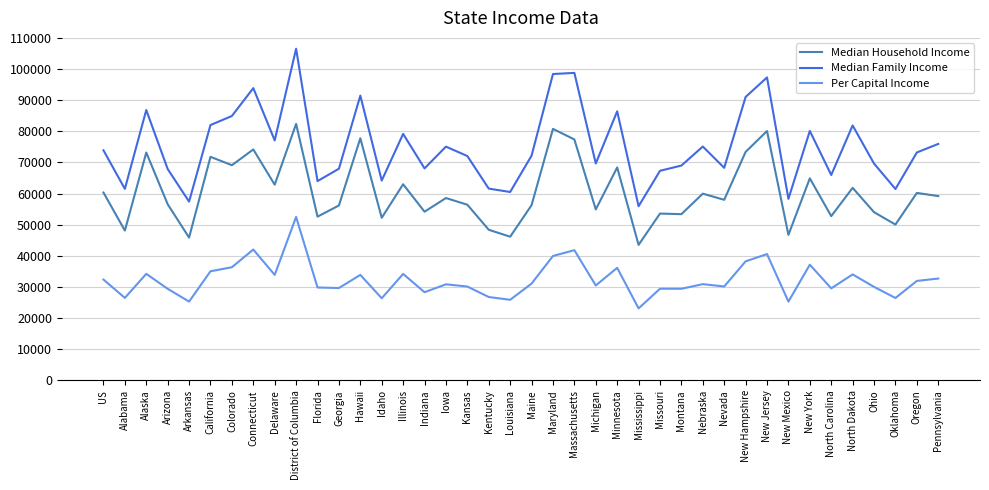

The Per Capital Income series shows 54589 at Illinois. True or false?

False